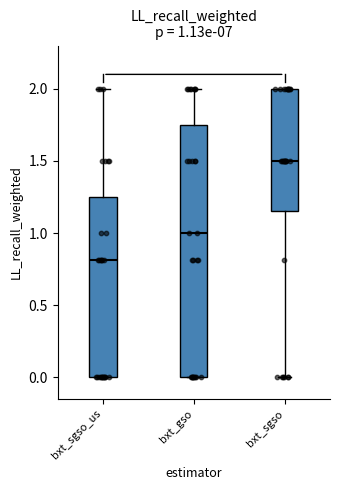

Which box is the tallest, from its lower edge to its upper edge?

bxt_gso